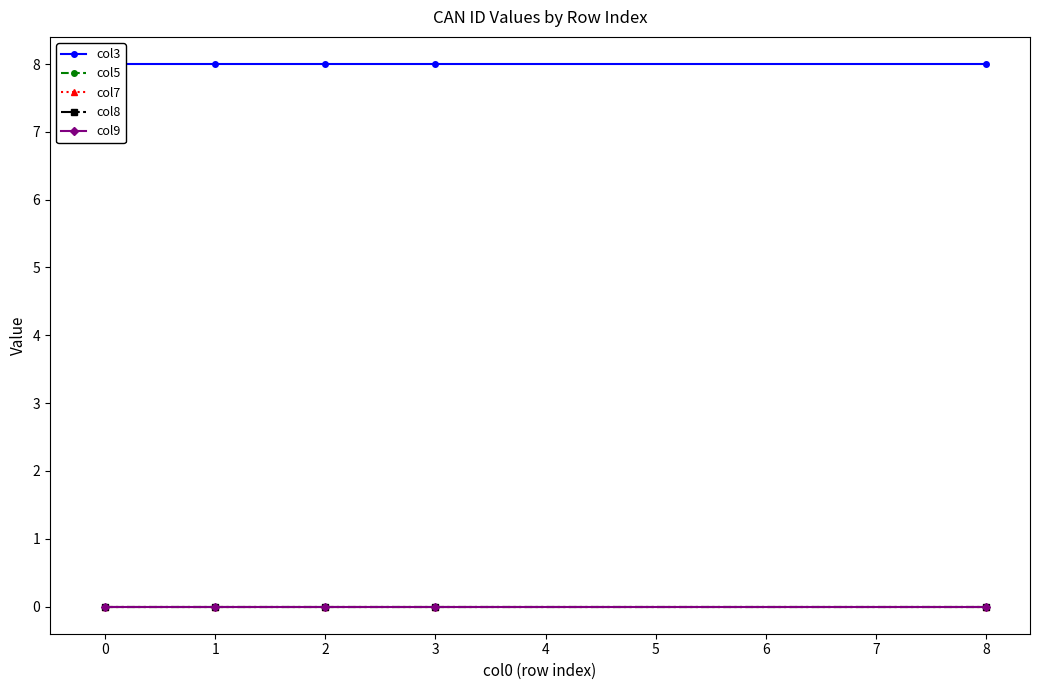

What is the total value across all series at 8?

8